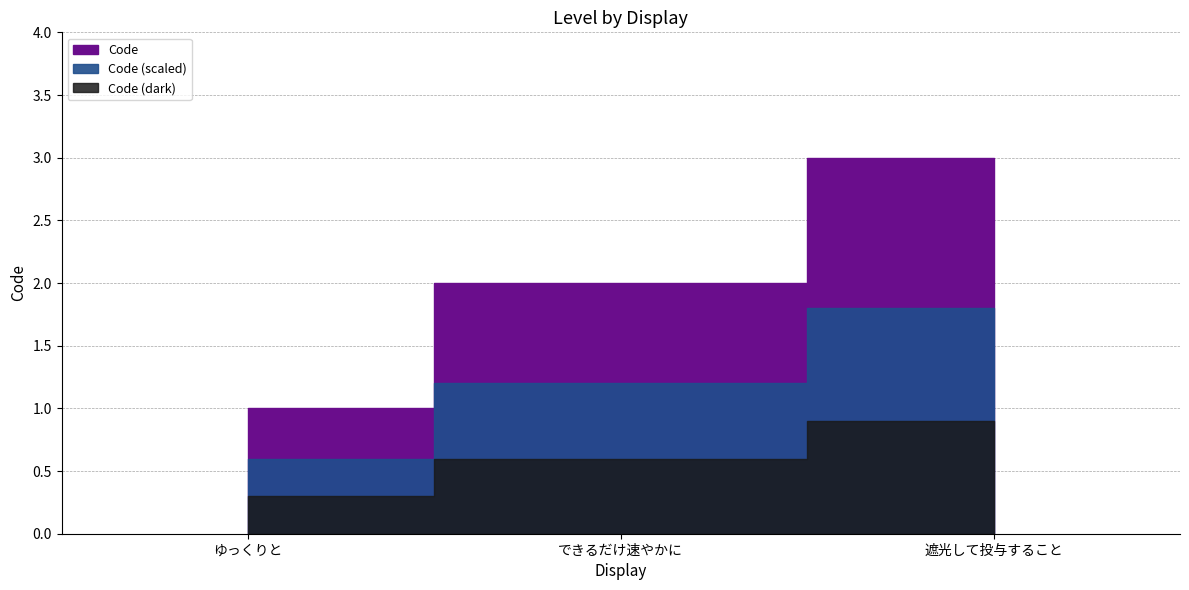

Reading left to right, extract all data points from this chart.

1	2	3